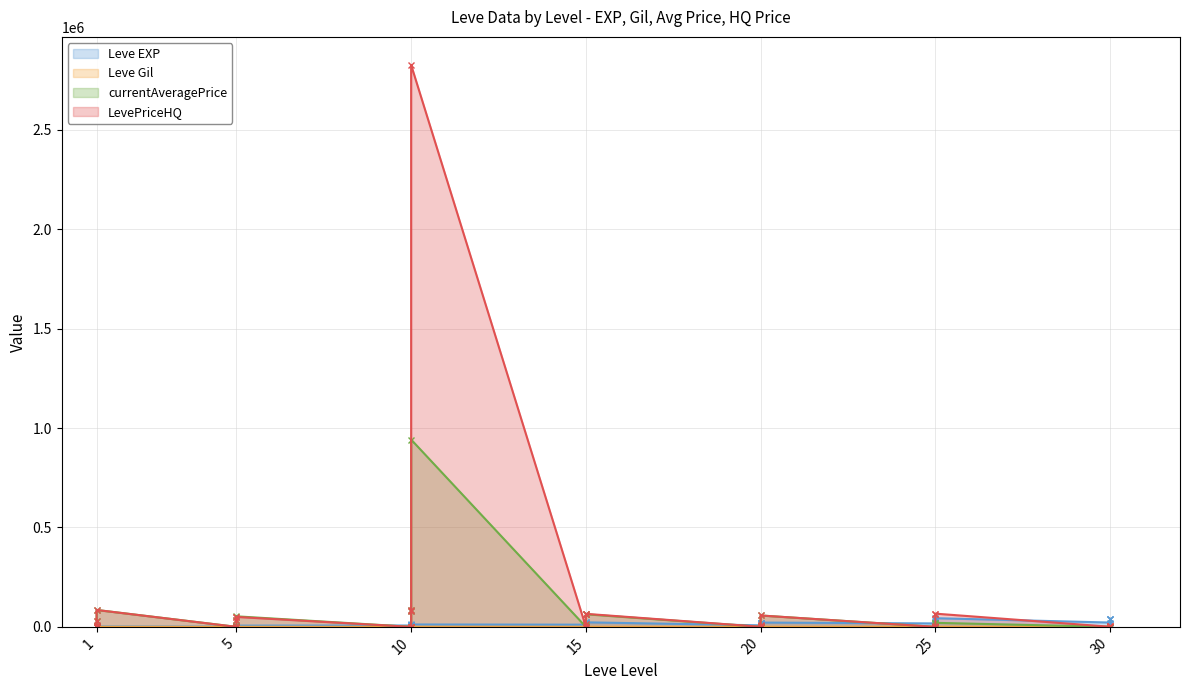

What is the value of the currentAveragePrice point at the 19th from the left?

8000